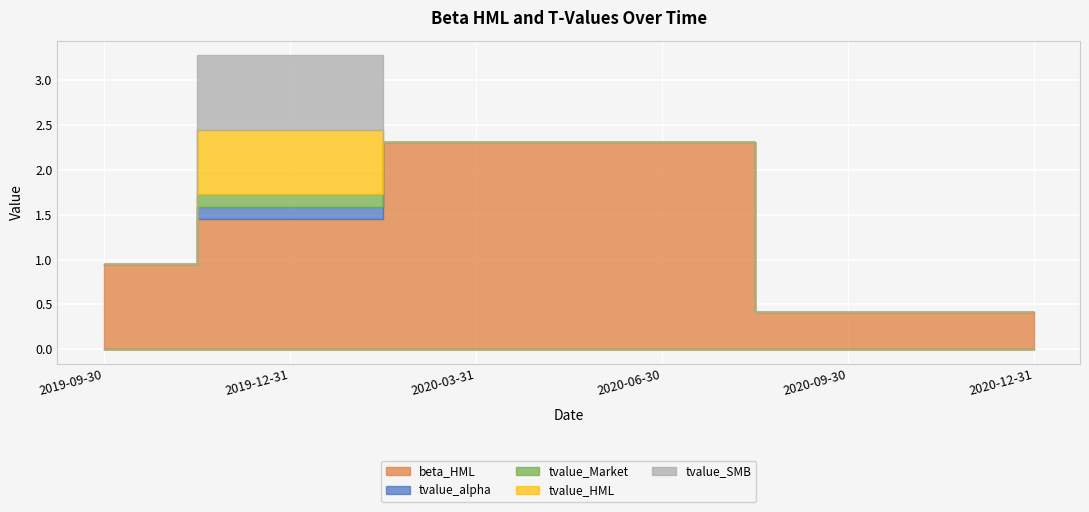

What are all the series names shown in the legend?

beta_HML, tvalue_alpha, tvalue_Market, tvalue_HML, tvalue_SMB